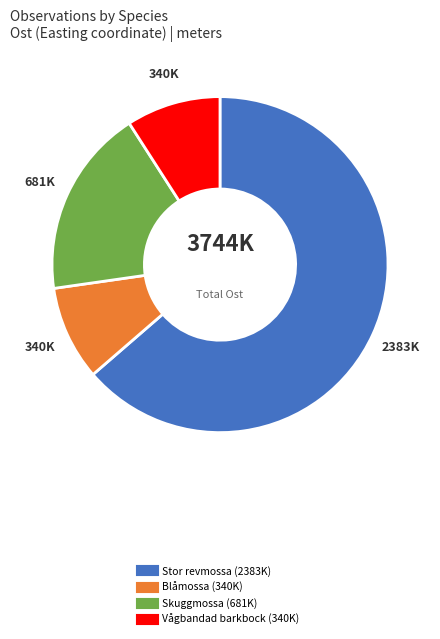

Count the number of slices in the pie.

4